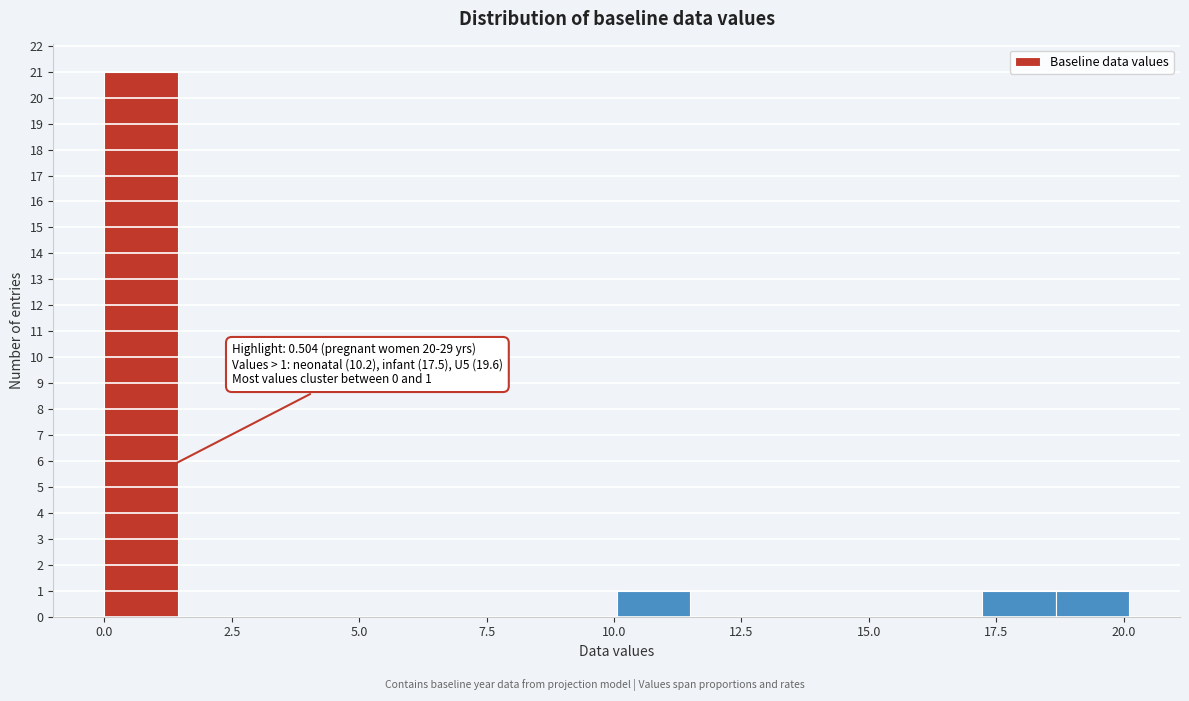

Around what value on the x-axis is the tallest bar? Give the approximate position of its centre, as read against the axis.

0.5